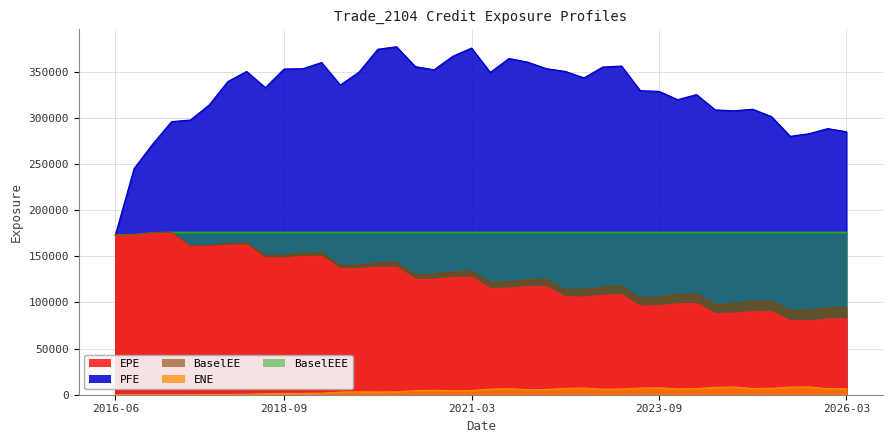

What is the difference between the second highest and minimum values in the BaselEE series?

84555.8